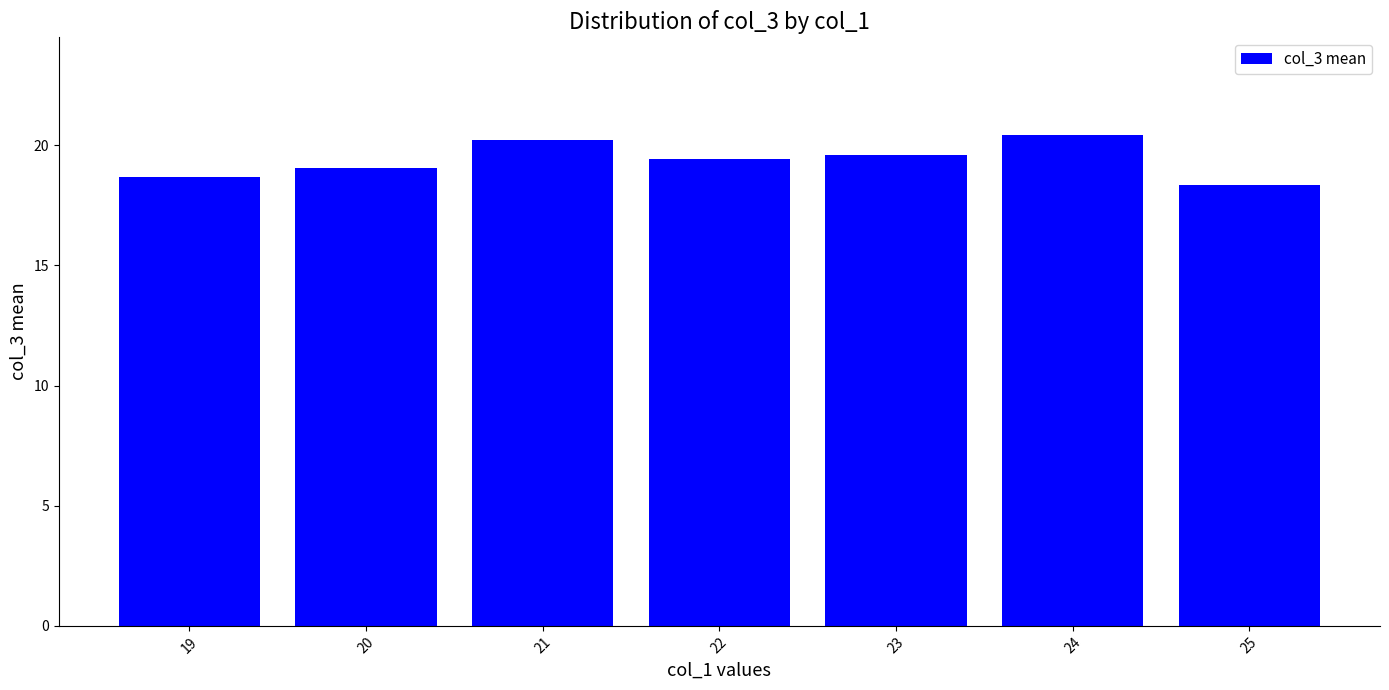

Reading left to right, what are all the values shown in this chart?

19=18.7	20=19.0	21=20.2	22=19.4	23=19.6	24=20.4	25=18.3